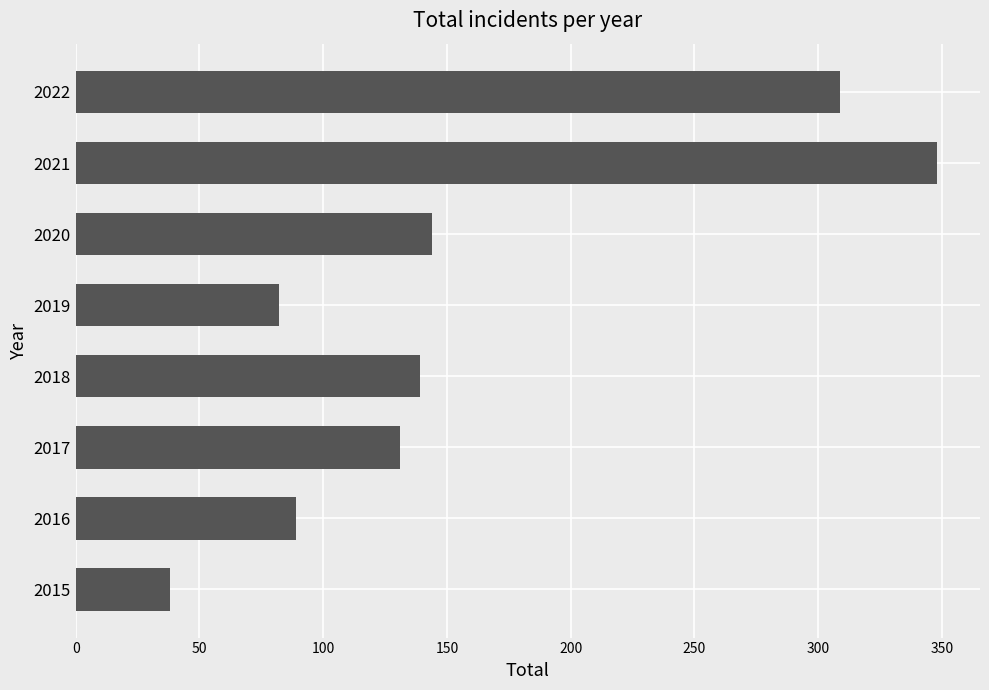

List the labels in order of value, largest first.

2021, 2022, 2020, 2018, 2017, 2016, 2019, 2015